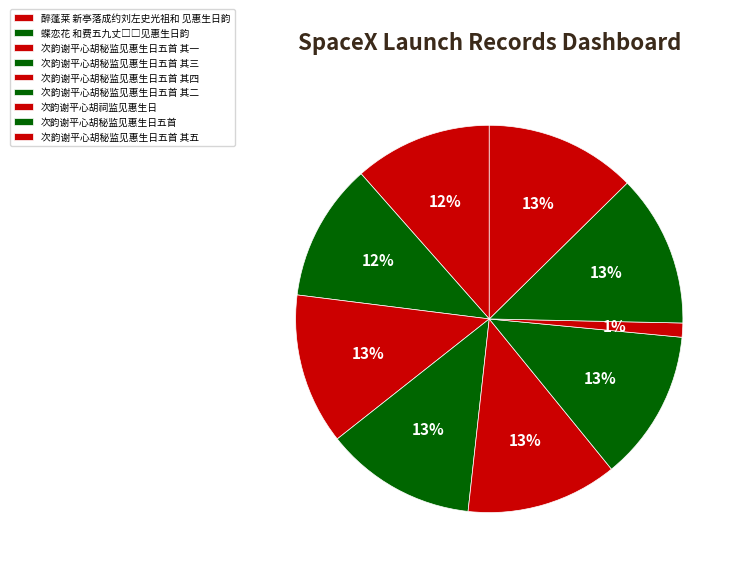

Combined, what portion of the pie is 醉蓬莱 新亭落成约刘左史光祖和 见惠生日韵 and 次韵谢平心胡秘监见惠生日五首 其二?

24.1%